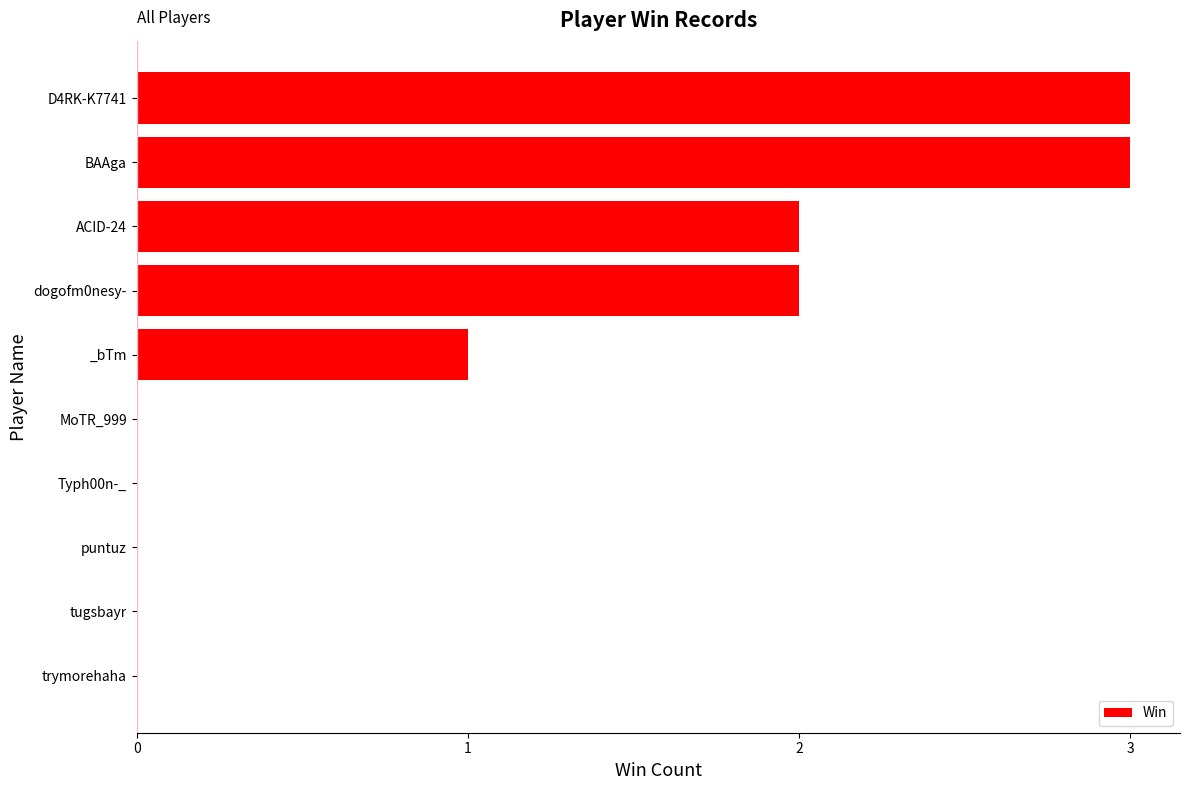

True or false: the data shows 1 at trymorehaha.

False